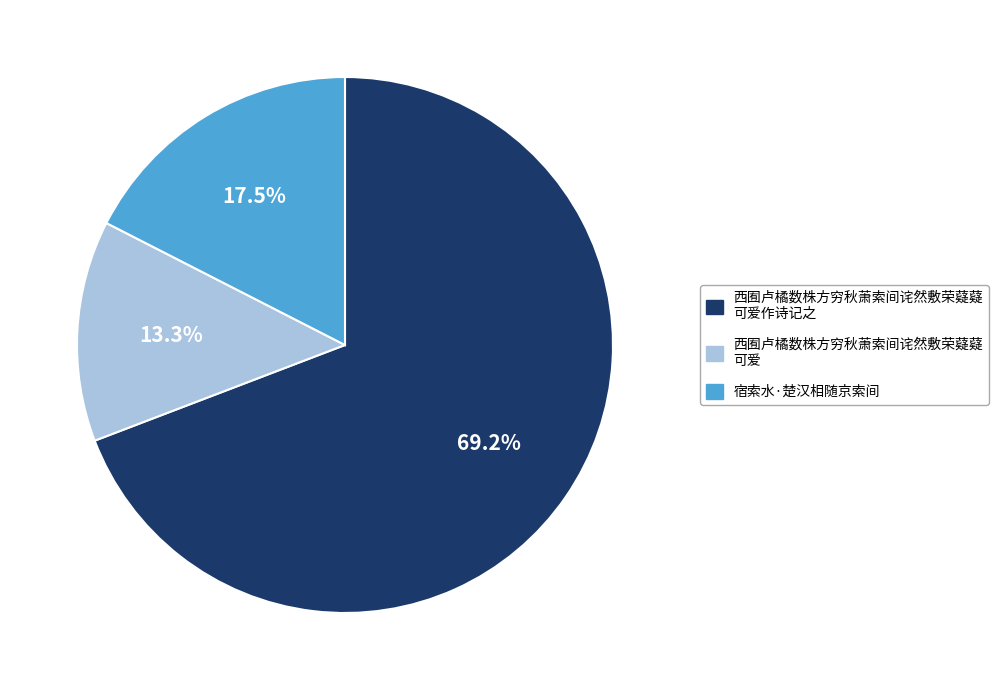

Which slice is the smallest?

西囿卢橘数株方穷秋萧索间诧然敷荣薿薿 可爱